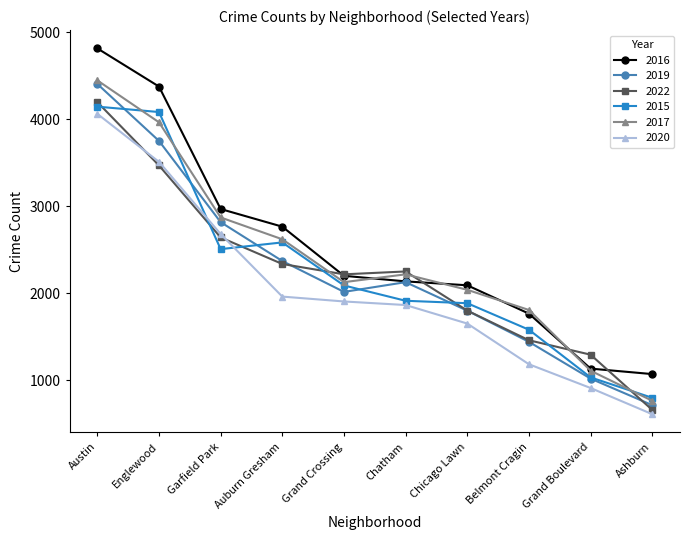

What are all the series names shown in the legend?

2016, 2019, 2022, 2015, 2017, 2020